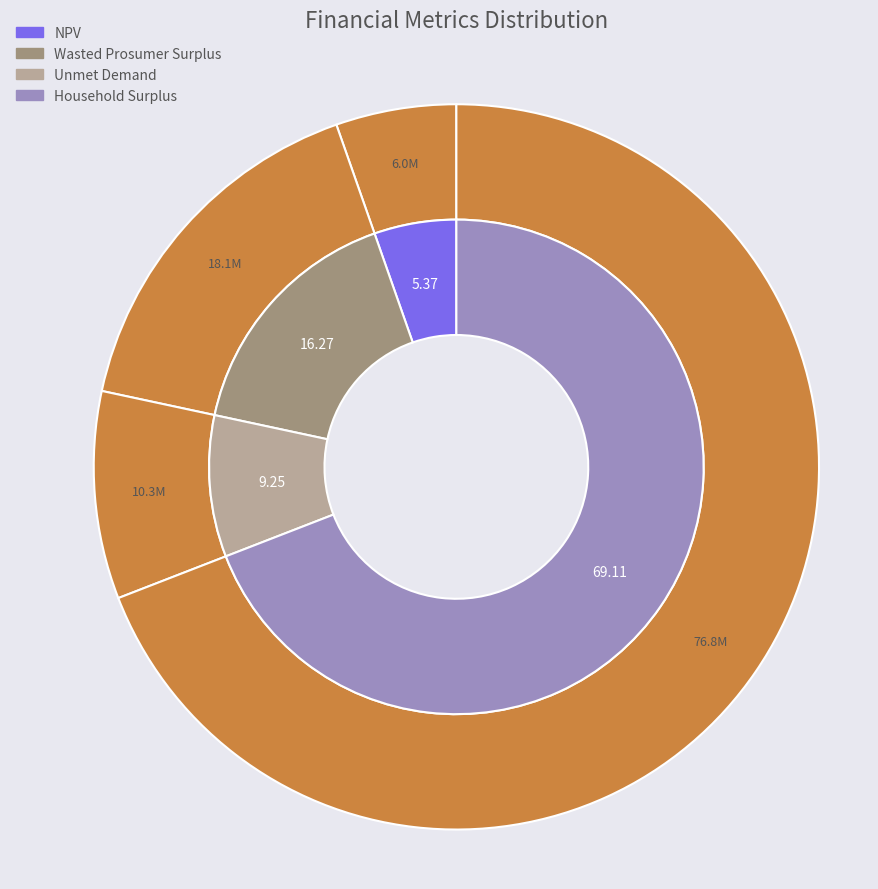

What percentage is NOT represented by Wasted Prosumer Surplus?

83.7%